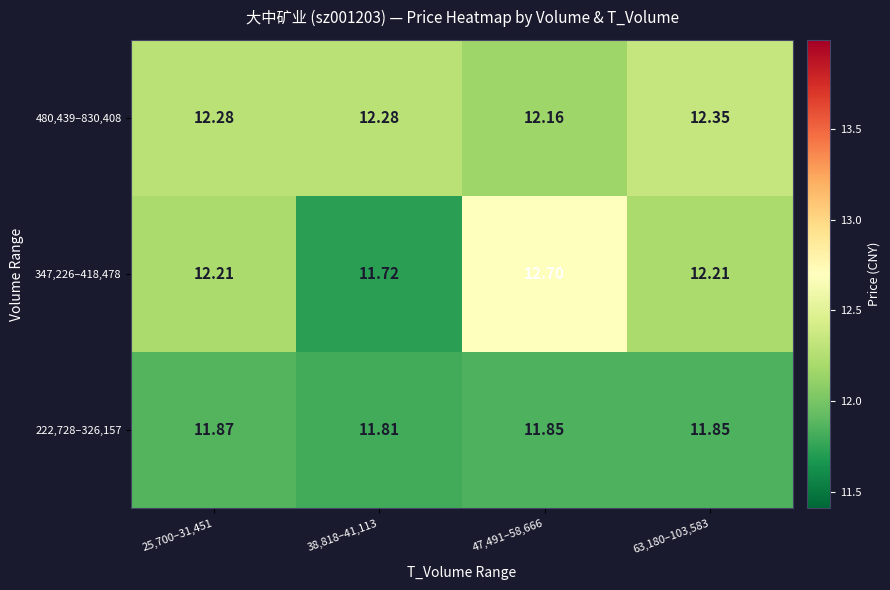

Is the value of 347,226–418,478 at 47,491–58,666 greater than the value of 480,439–830,408 at 38,818–41,113?

Yes